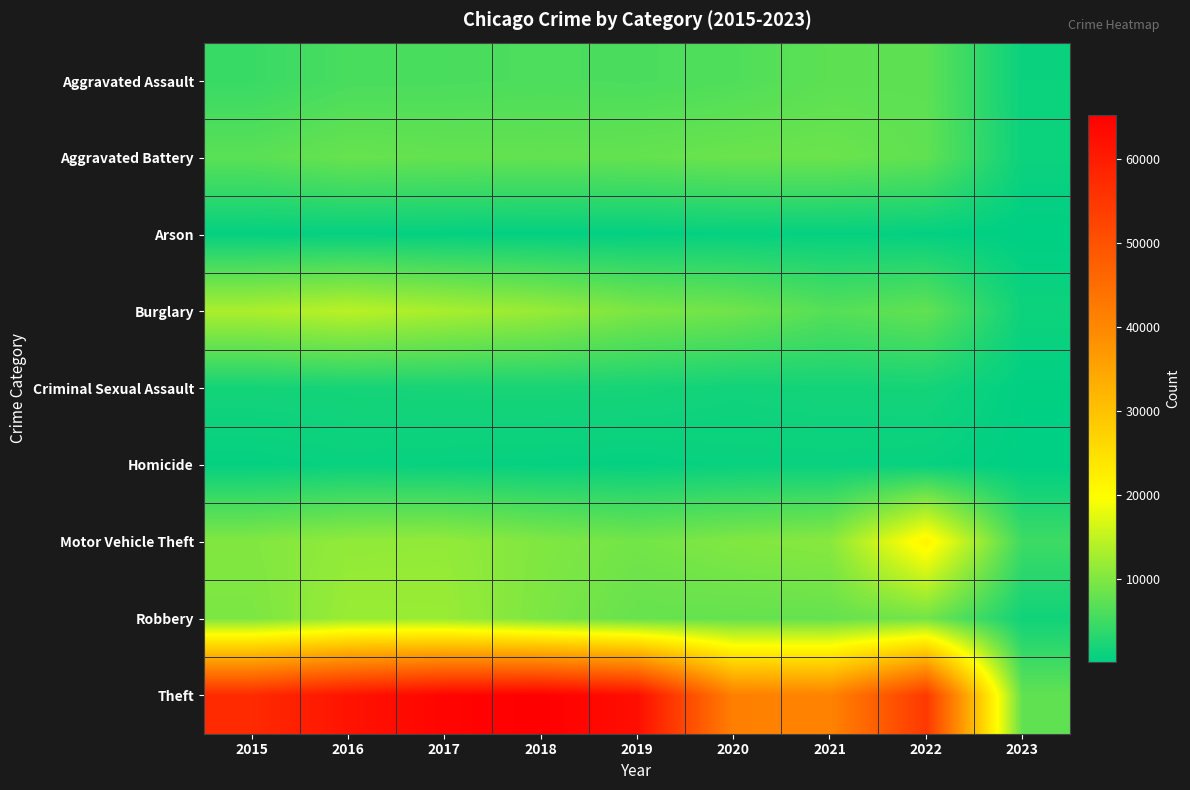

At which category is the sum across all series the highest?

2017